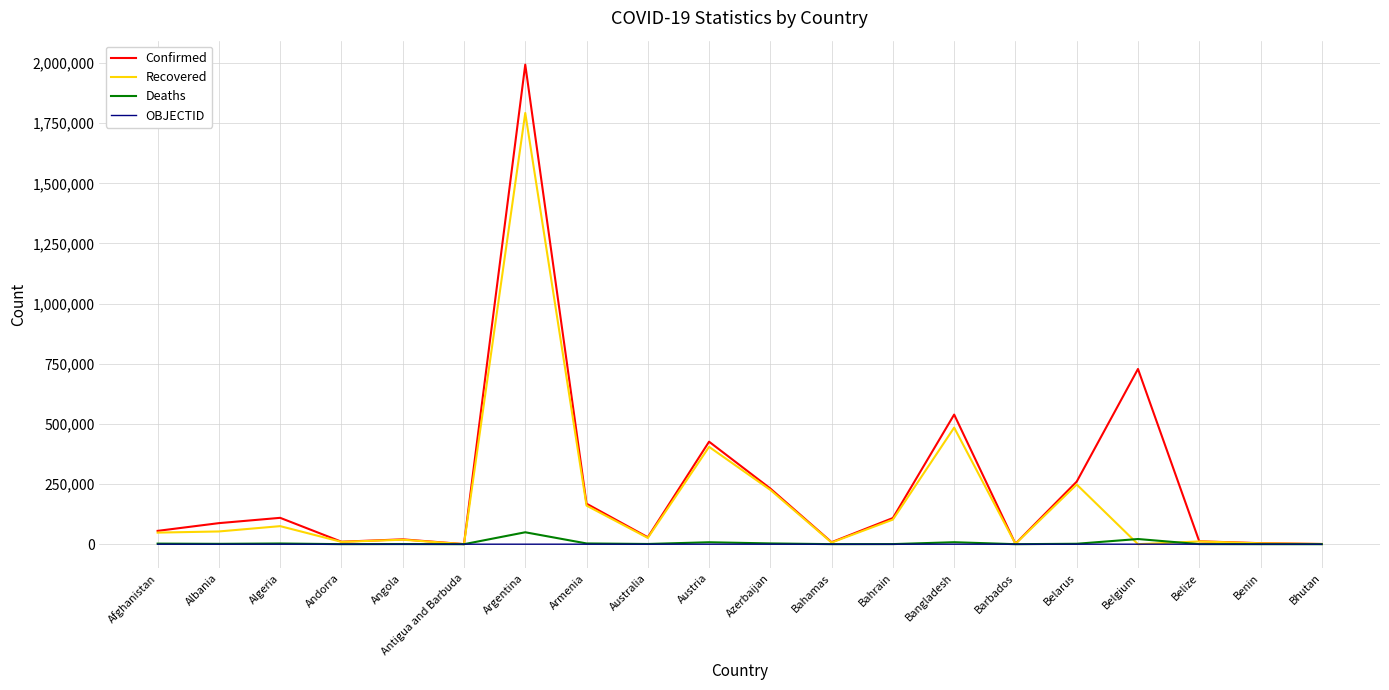

The value of Confirmed at Austria is 174960. True or false?

False